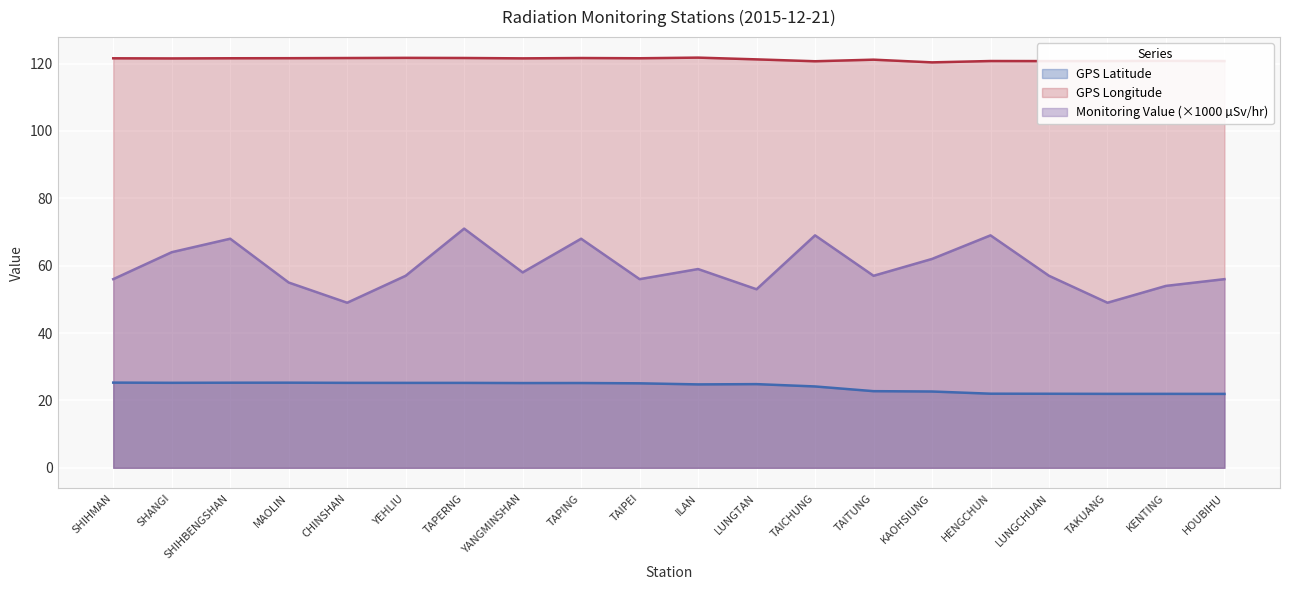

True or false: Monitoring_value has more than 2 points higher than both neighbors.

True